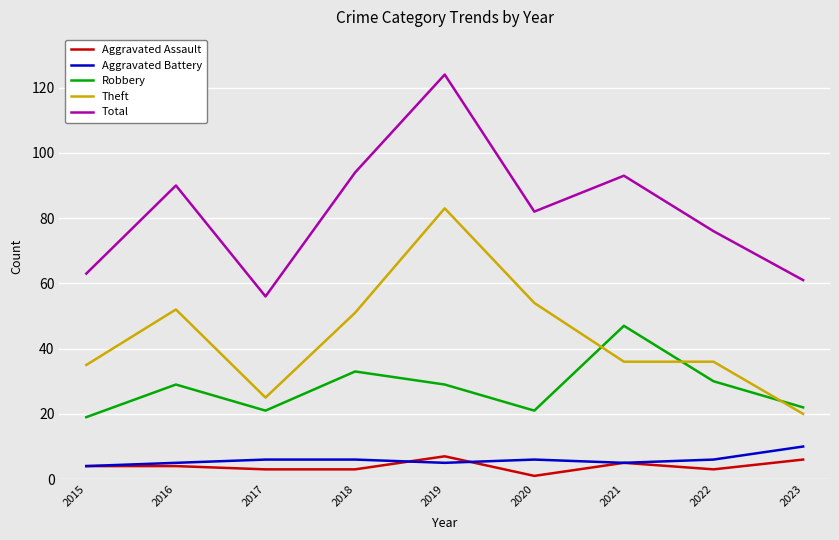

What is the spread (max minus min) of values at 2017?

53